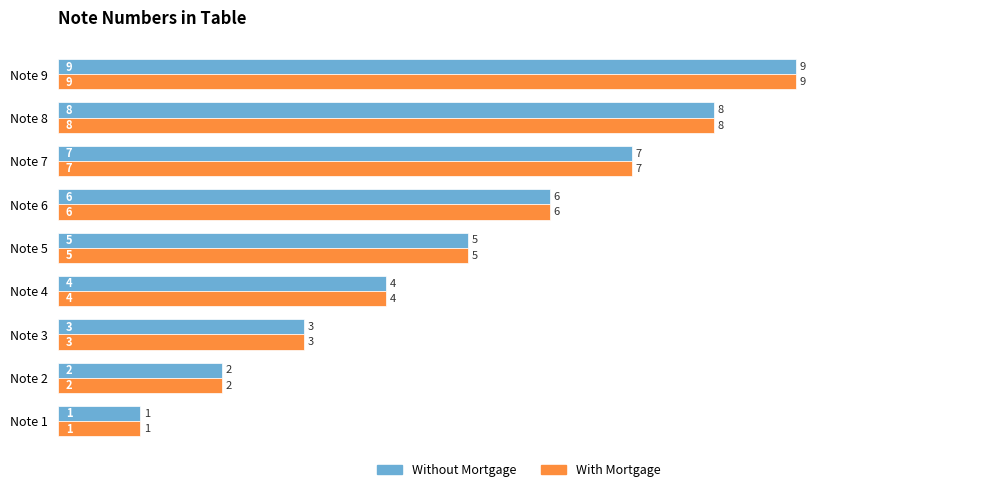

Which category has the lowest value across all series?

Note 1